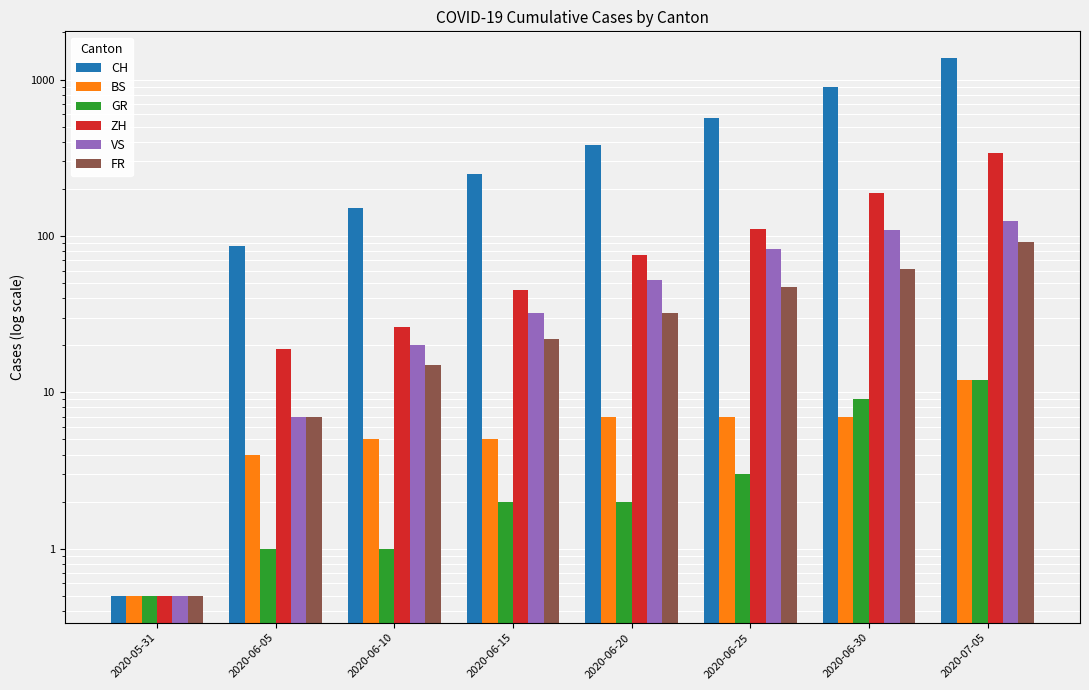

Between 2020-06-15 and 2020-06-20, which series saw the biggest shift?

CH